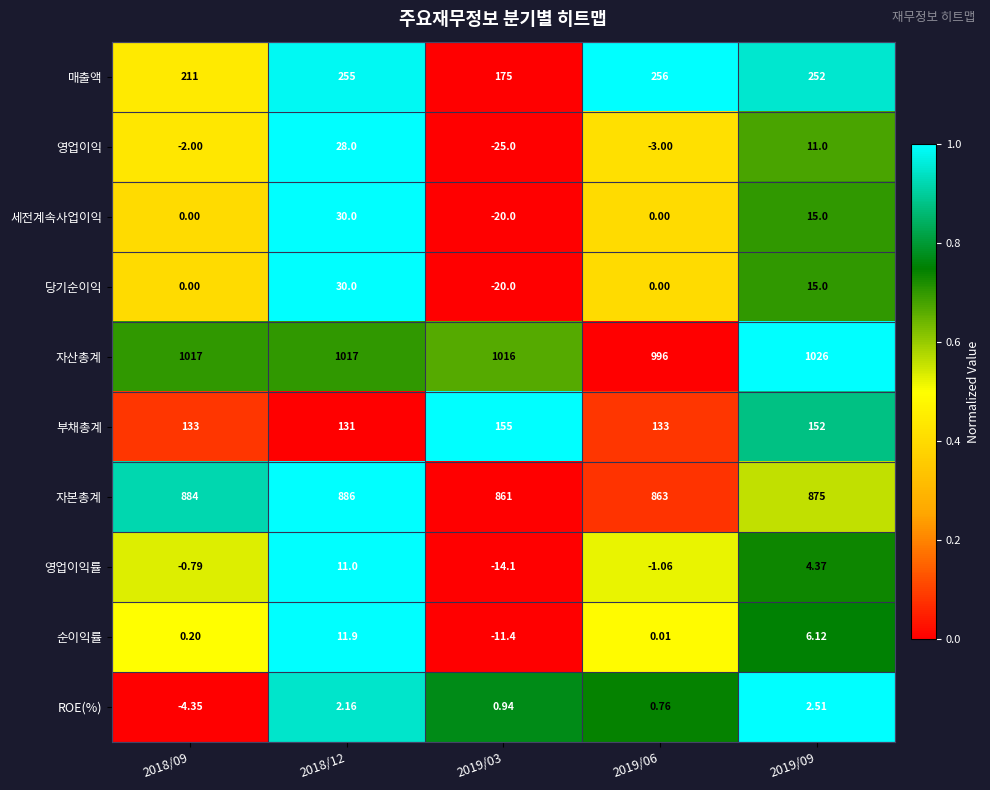

Which series has the largest range (max minus min)?

매출액